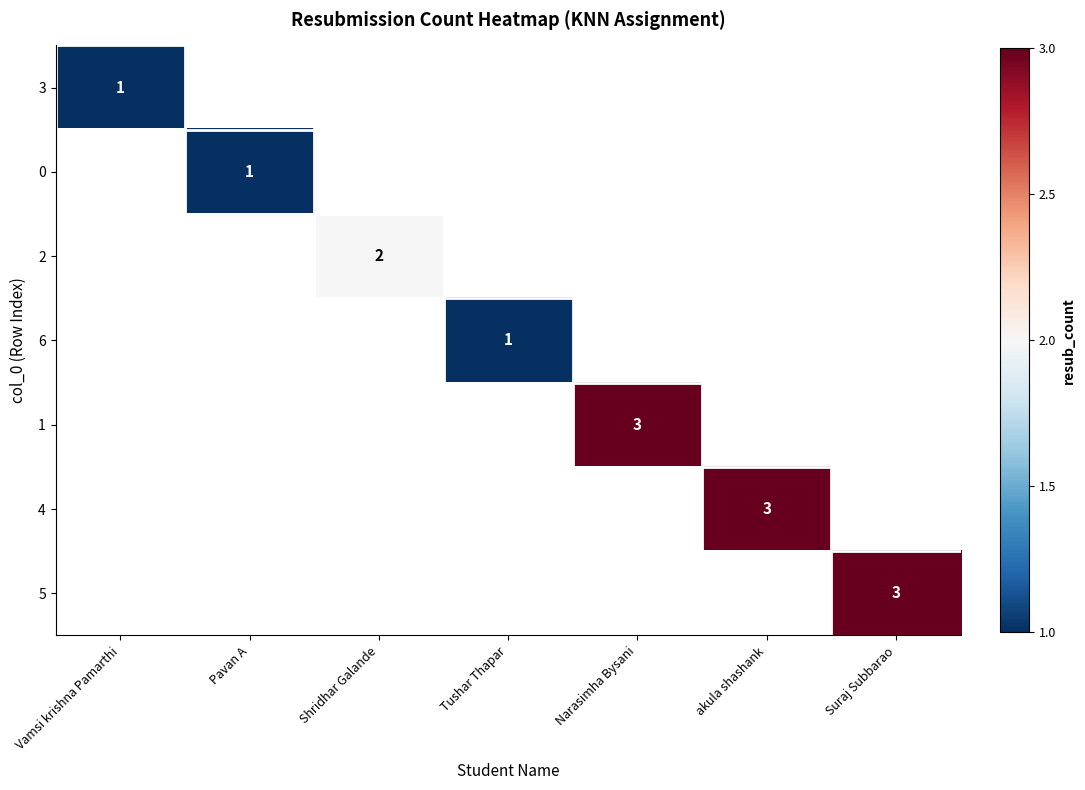

The 2 series shows 2 at Shridhar Galande. True or false?

True